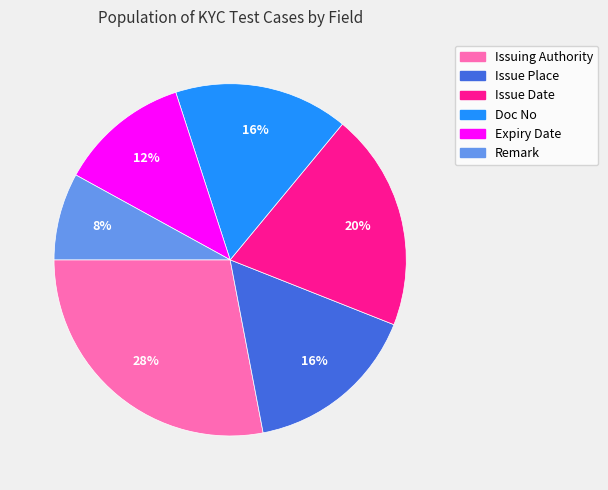

To the nearest percent, what is the difference between the largest and smallest slice percentages?

20%